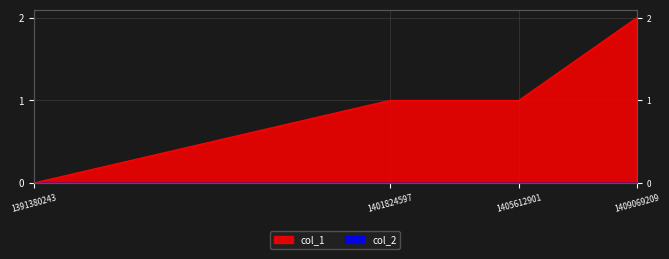

The chart shows a value of 1 at 1401824597. True or false?

True